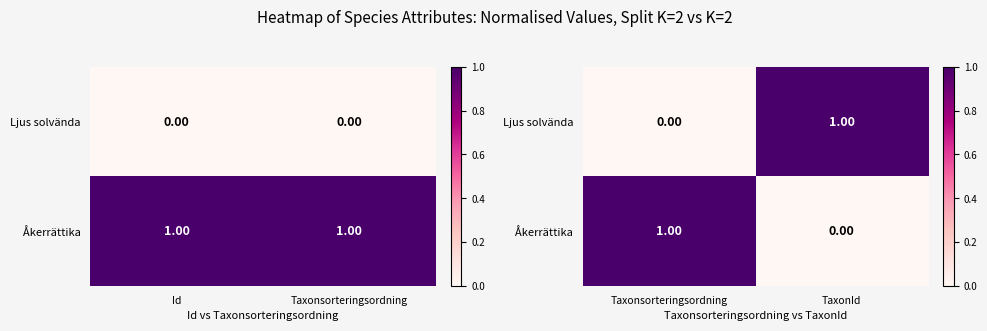

How many series are shown in this chart?

2